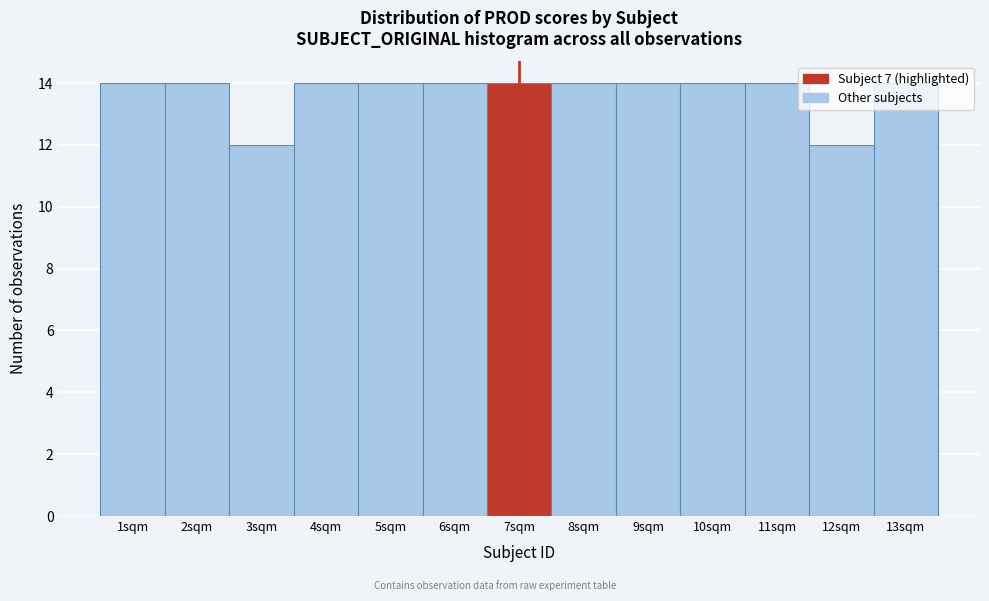

How tall is the bar that spans 11.5 to 12.5 on the x-axis? The values are not printed on the chart, so give them approximately, as read against the axis.

12